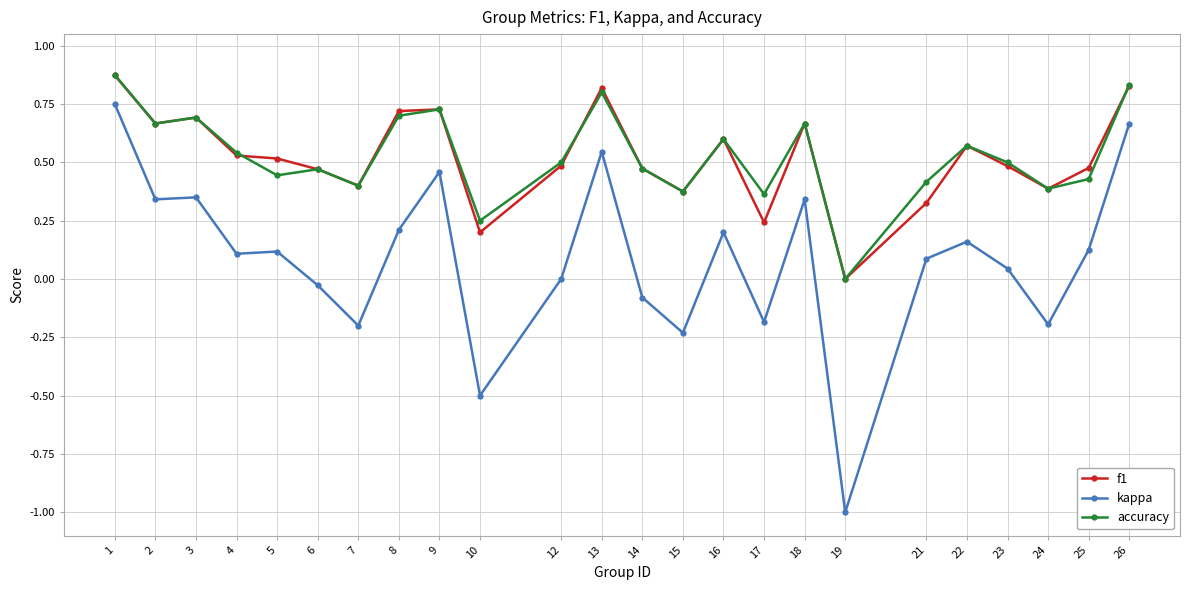

What is the minimum value shown in the chart?

-1.0